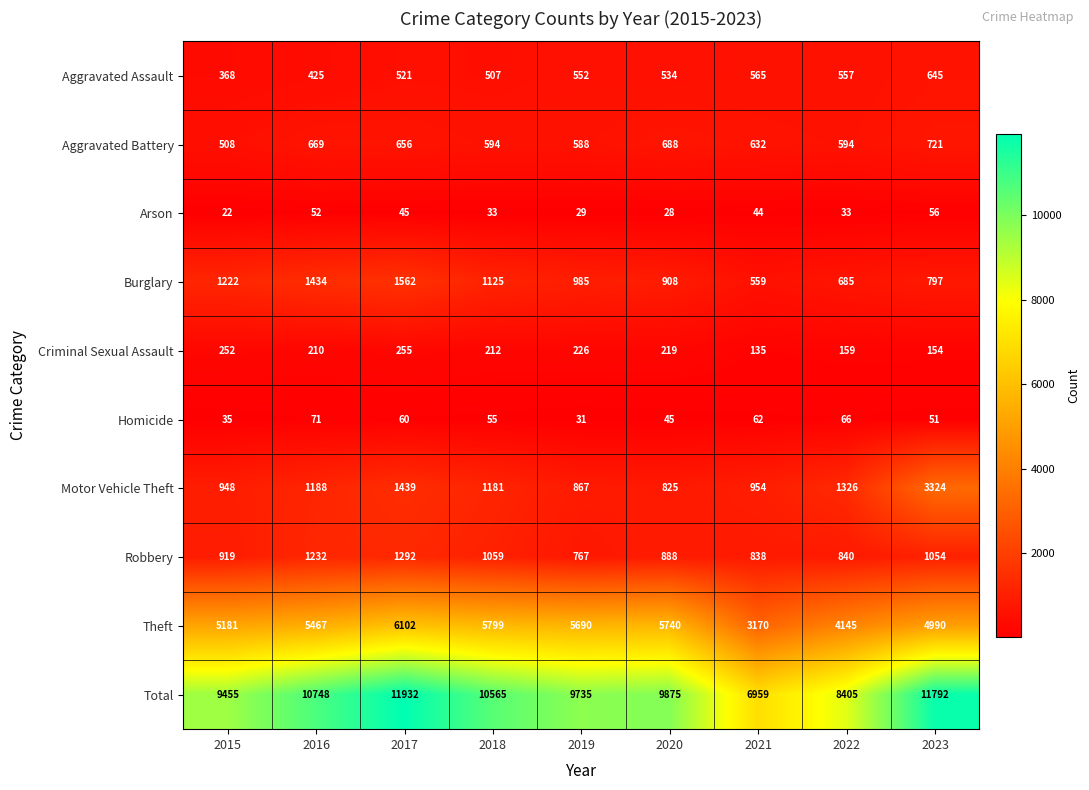

Rank the categories by Homicide value from highest to lowest.

2016, 2022, 2021, 2017, 2018, 2023, 2020, 2015, 2019